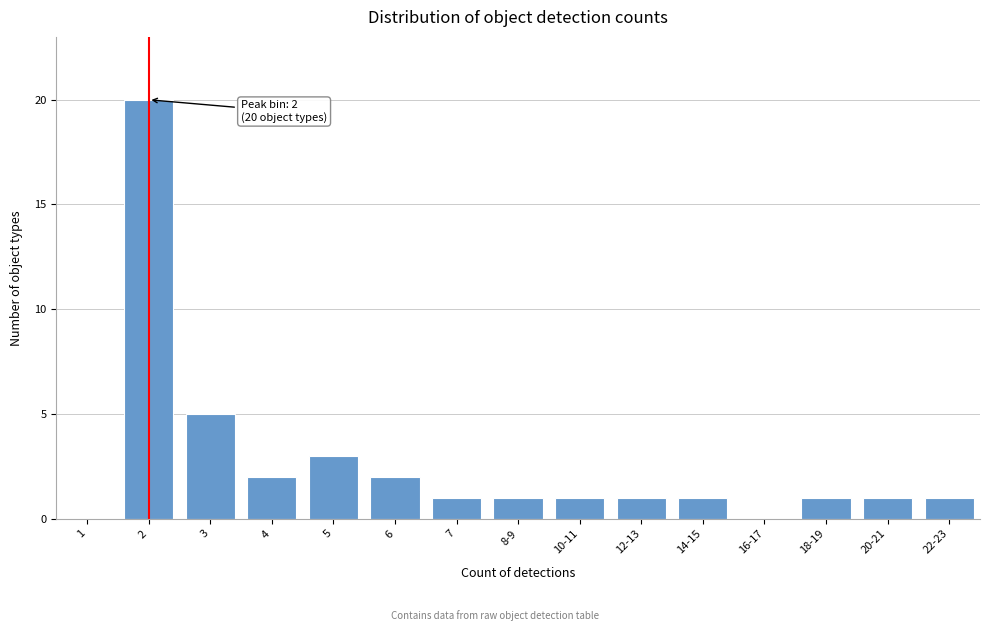

Reading left to right, transcribe all the data shown in this chart.

1=0	2=20	3=5	4=2	5=3	6=2	7=1	8-9=1	10-11=1	12-13=1	14-15=1	16-17=0	18-19=1	20-21=1	22-23=1